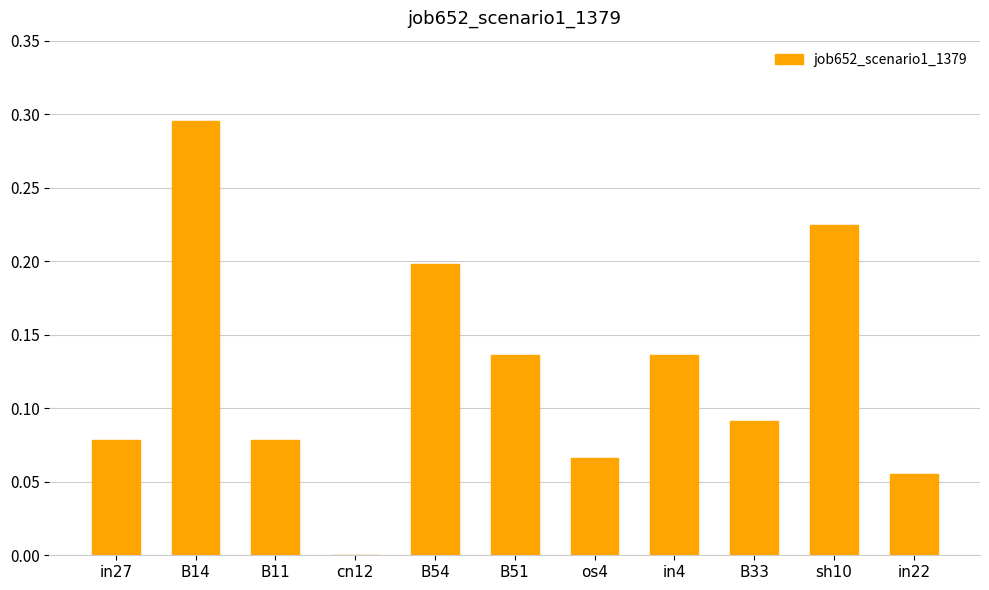

Which category has the highest value across all series?

B14